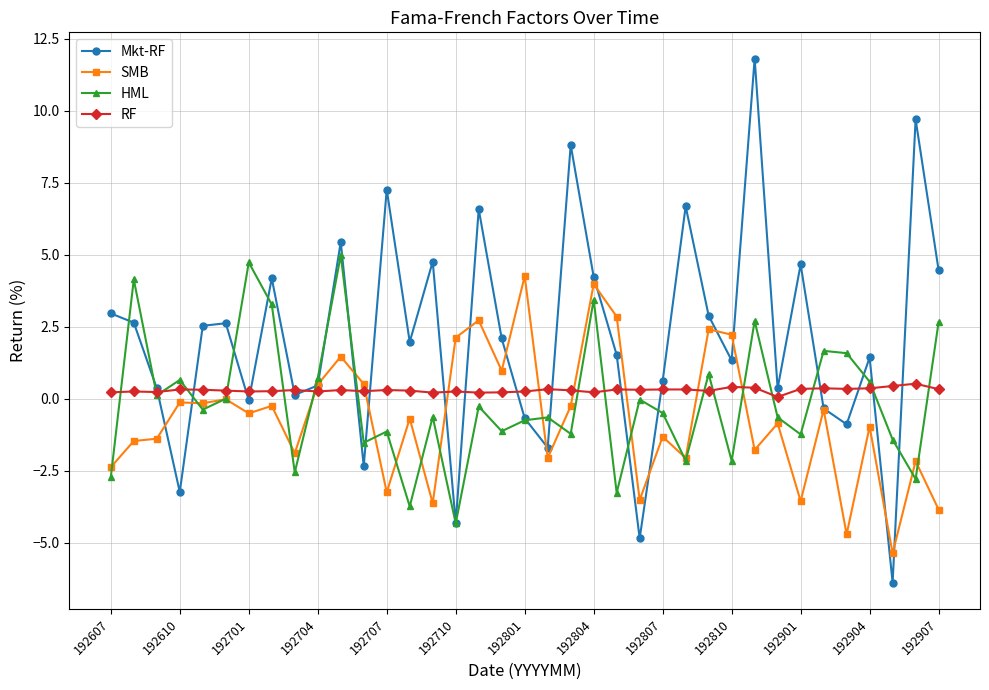

Does the chart display data point markers on the line(s)?

Yes